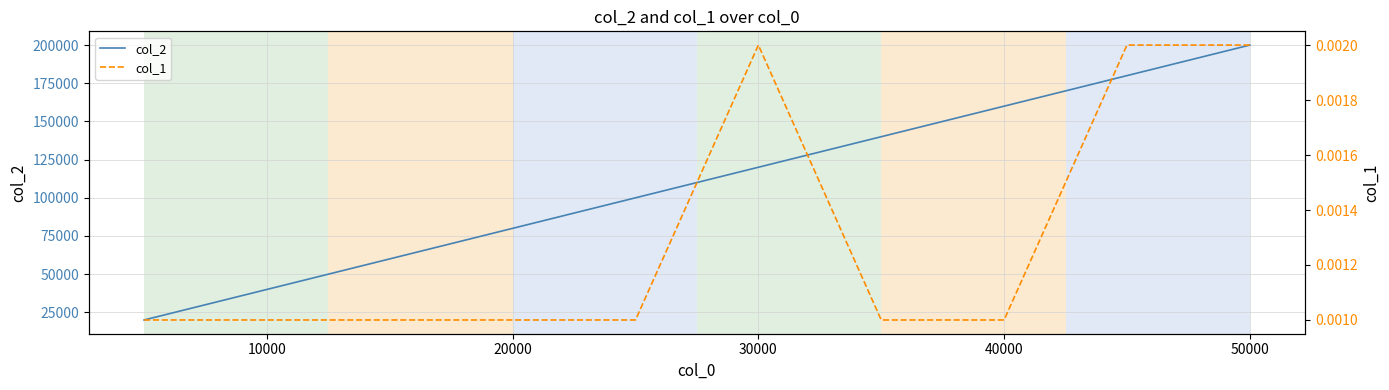

At how many categories does at least one series exceed 2712?

10